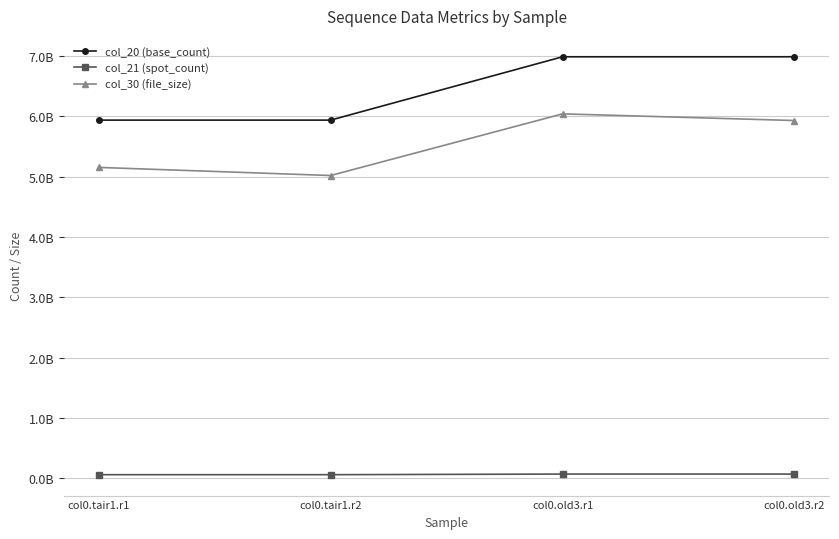

True or false: col_20 (base_count) has more than 0 points higher than both neighbors.

False